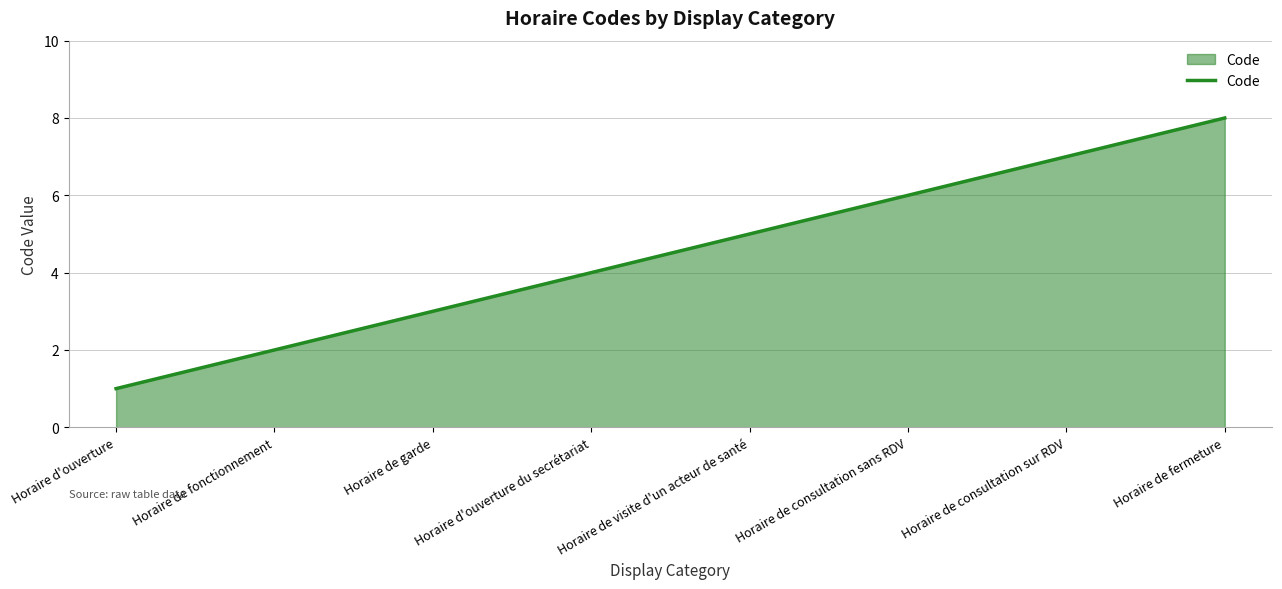

Which category has the lowest value across all series?

Horaire d'ouverture